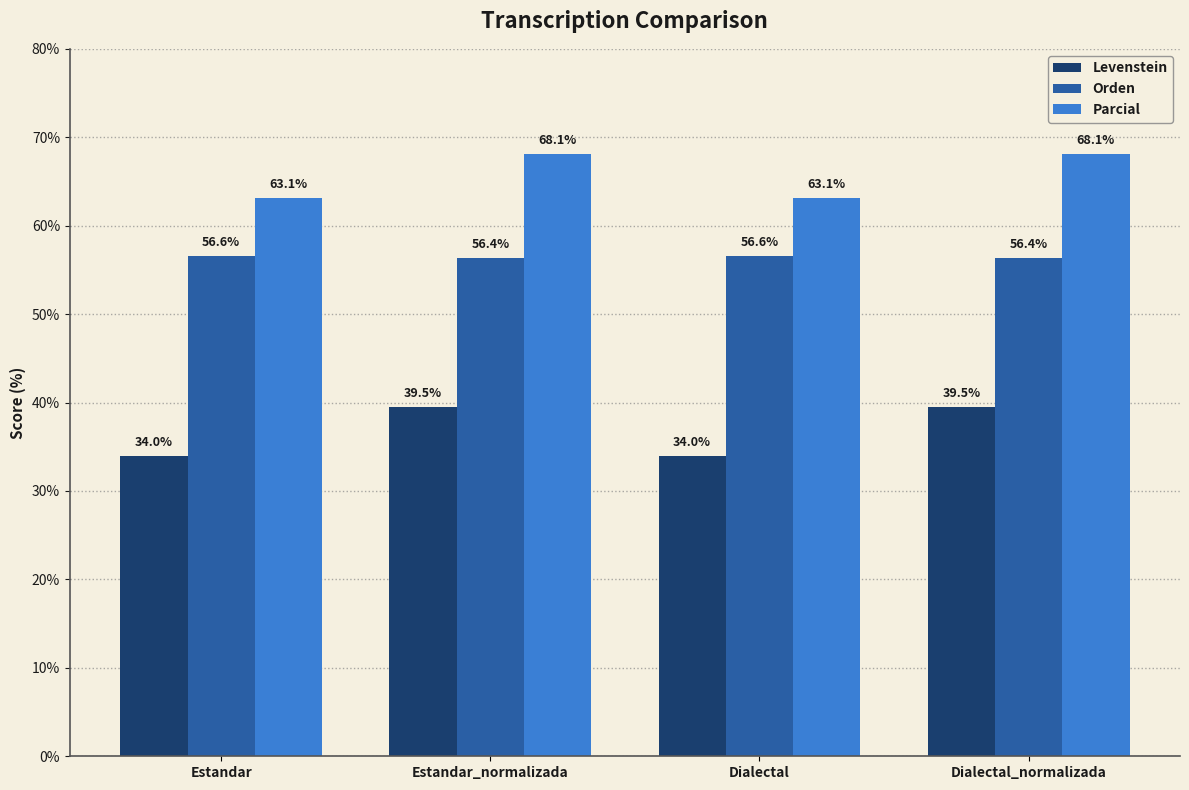

Which series has the widest spread of values?

Levenstein